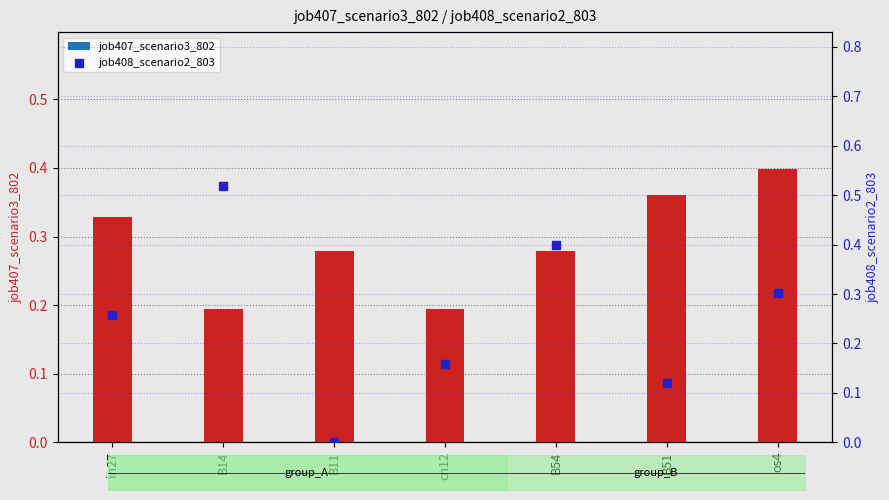

Which series reaches the maximum Y coordinate?

job408_scenario2_803